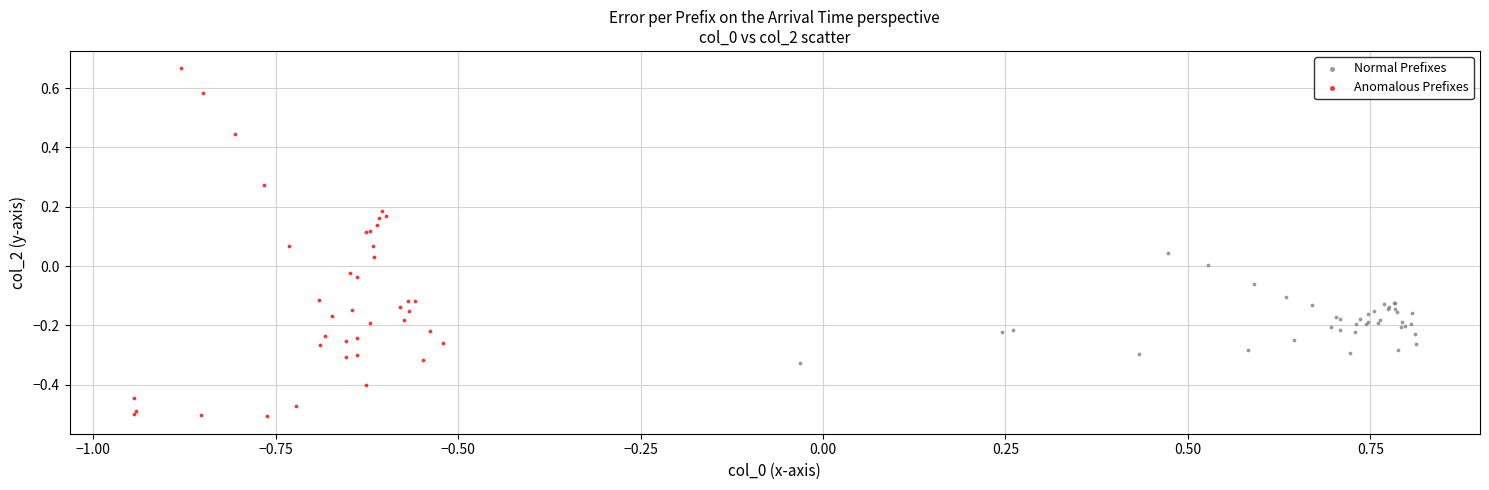

Which series contains the lowest Y value?

Anomalous Prefixes